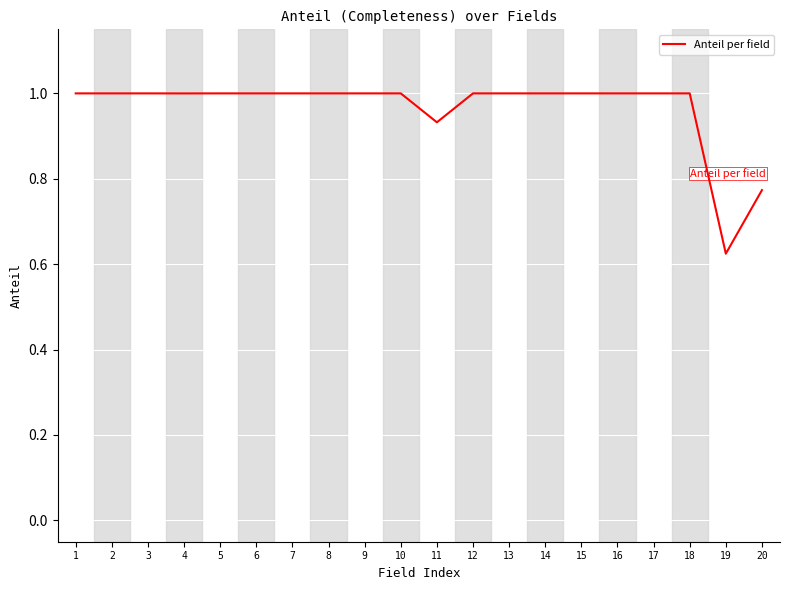

At which label is the value closest to 0?

19